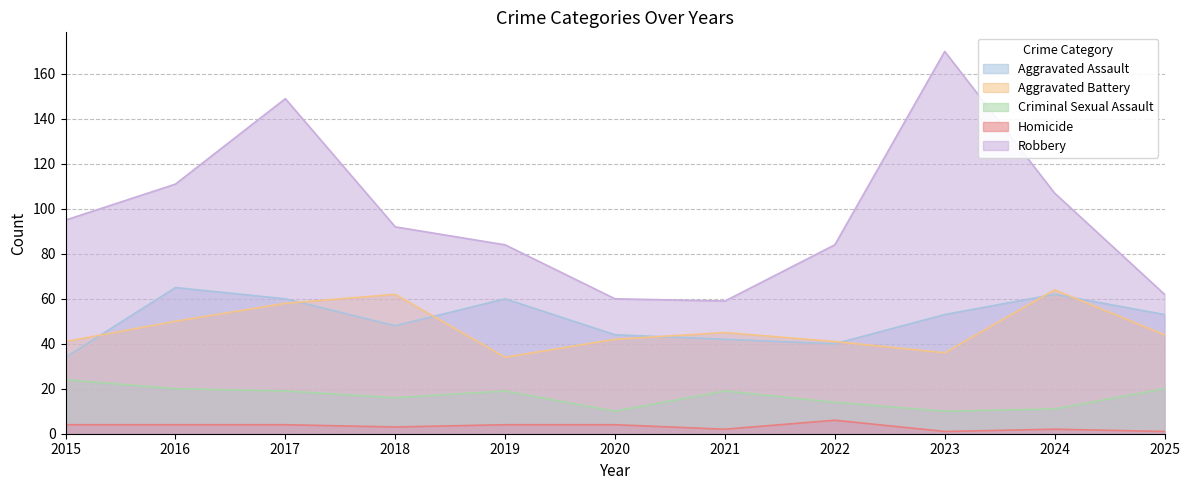

What is the difference between the maximum and minimum values in the Criminal Sexual Assault series?

14